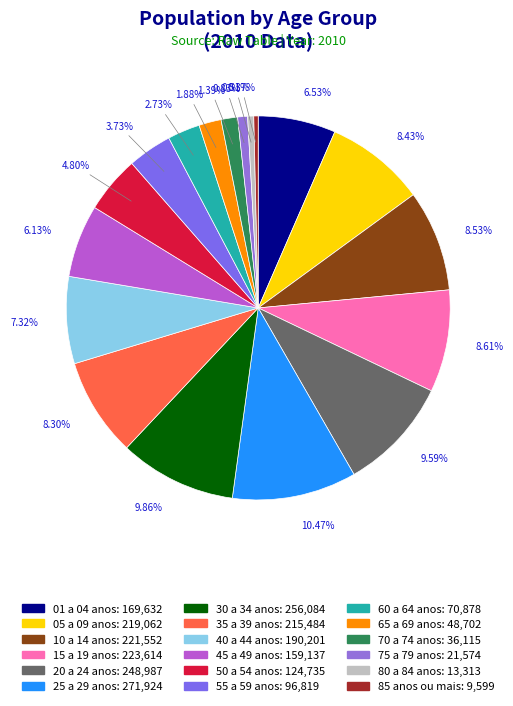

What is the ratio of the value at 80 a 84 anos to the value at 60 a 64 anos?

0.2